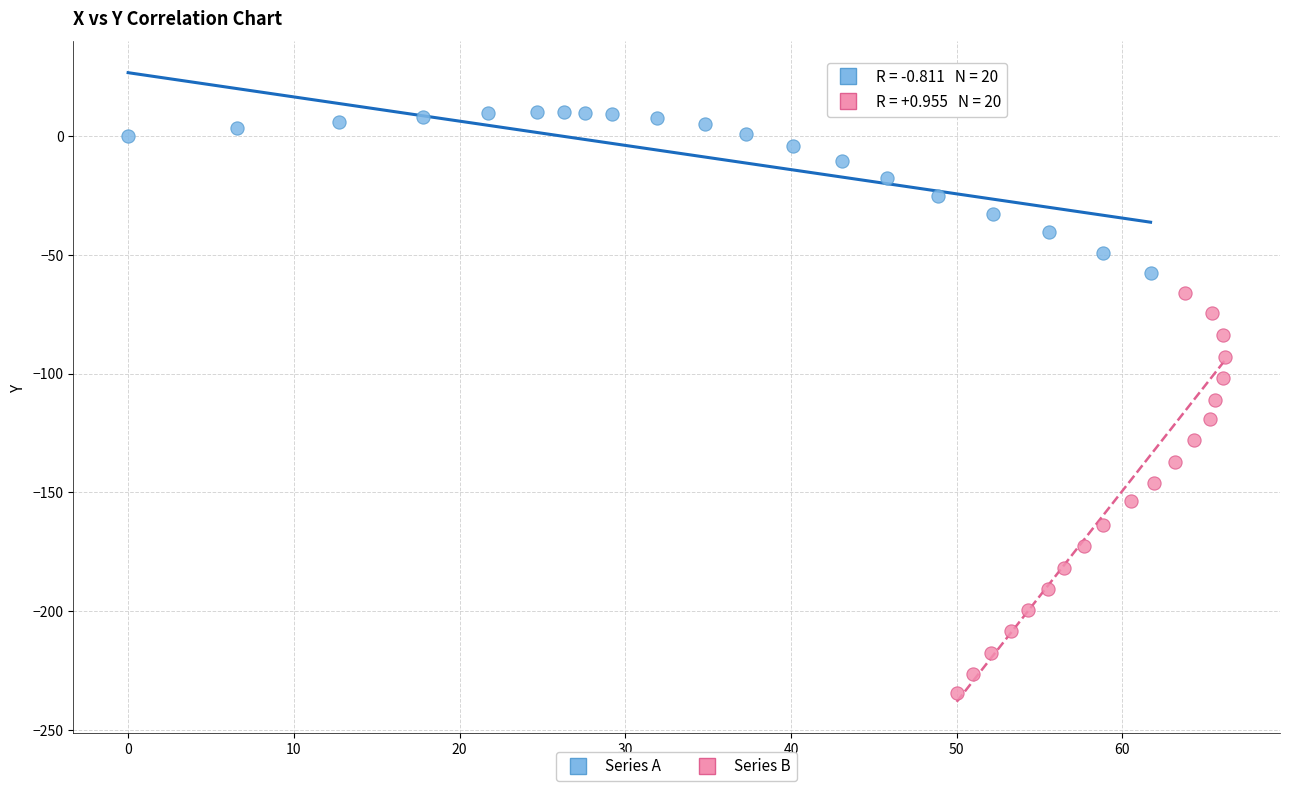

Which series contains the lowest Y value?

Series B